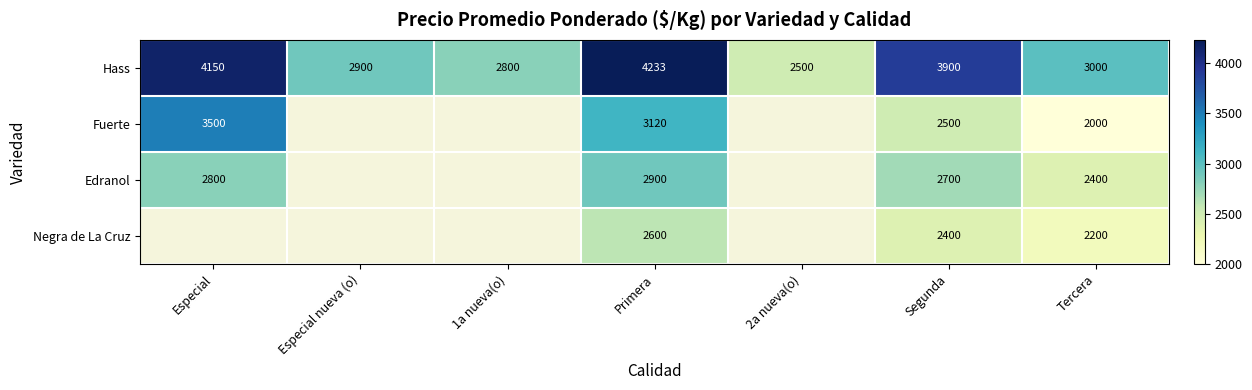

Where is Hass nearest to the value 3366?

Tercera